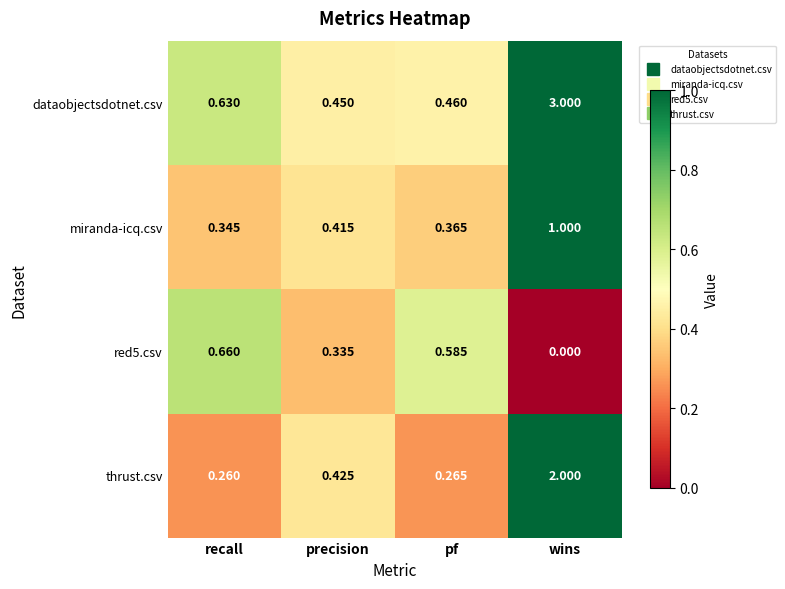

Which category has the highest value across all series?

wins